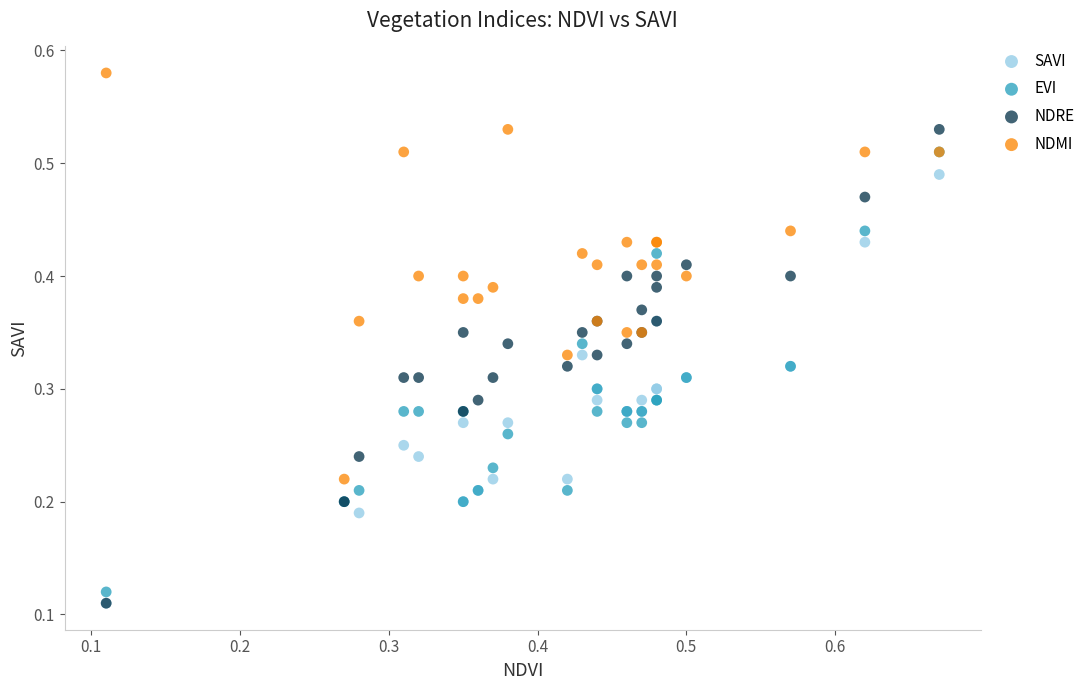

What are all the series names shown in the legend?

SAVI, EVI, NDRE, NDMI